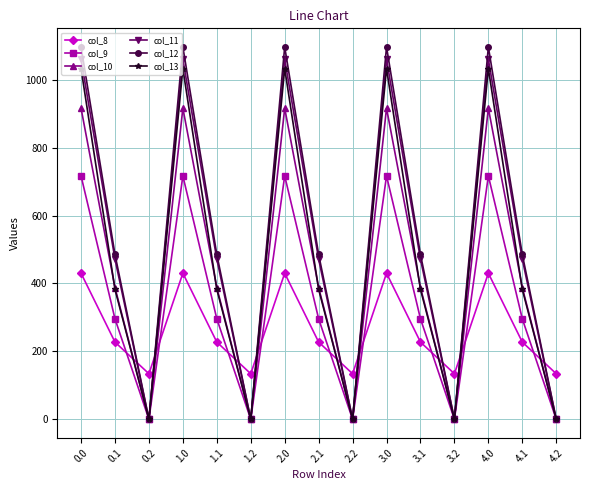

Reading left to right, transcribe all the data shown in this chart.

col_8: 430.3	227.5	134.2	430.3	227.5	134.2	430.3	227.5	134.2	430.3	227.5	134.2	430.3	227.5	134.2
col_9: 716.9	295.9	0.0	716.9	295.9	0.0	716.9	295.9	0.0	716.9	295.9	0.0	716.9	295.9	0.0
col_10: 916.2	388.1	0.0	916.2	388.1	0.0	916.2	388.1	0.0	916.2	388.1	0.0	916.2	388.1	0.0
col_11: 1060.3	471.7	0.0	1060.3	471.7	0.0	1060.3	471.7	0.0	1060.3	471.7	0.0	1060.3	471.7	0.0
col_12: 1096.7	485.4	0.0	1096.7	485.4	0.0	1096.7	485.4	0.0	1096.7	485.4	0.0	1096.7	485.4	0.0
col_13: 1032.9	382.7	0.0	1032.9	382.7	0.0	1032.9	382.7	0.0	1032.9	382.7	0.0	1032.9	382.7	0.0